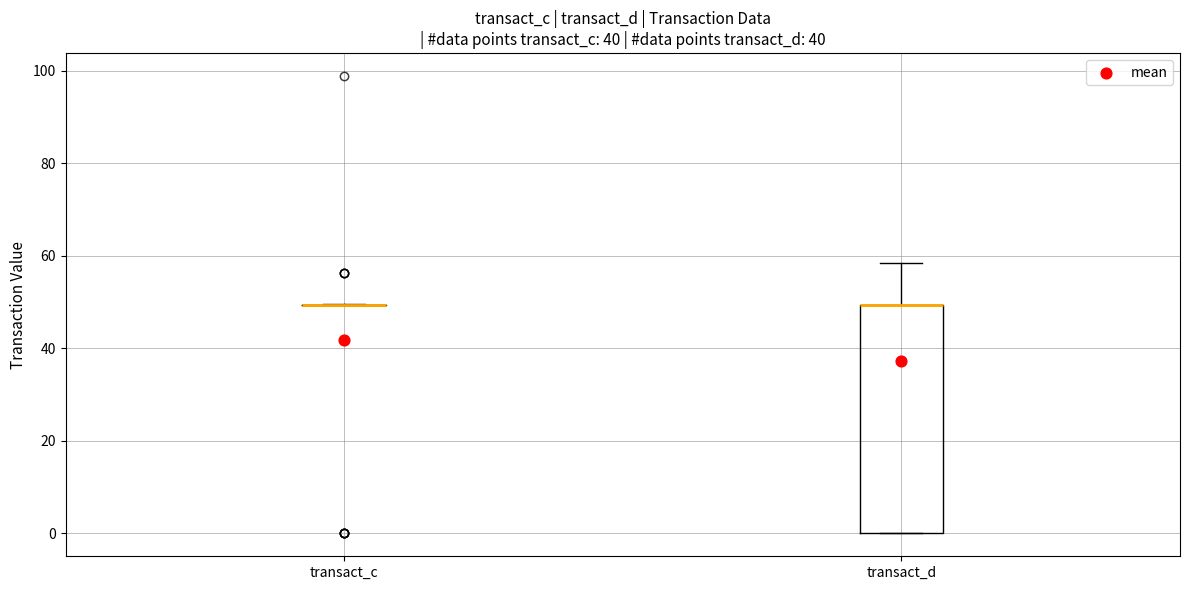

Reading left to right, transcribe this box plot: for each box, give where its median line is, the range the box spans, and where its two whiskers end, as read against the y-axis. The values are not printed on the chart, so give them approximately, as read against the axis.

transact_c: box collapsed to a line at 50, whiskers 50 to 50
transact_d: median 50 (drawn on the box's upper edge), box 0 to 50, whiskers 0 to 58